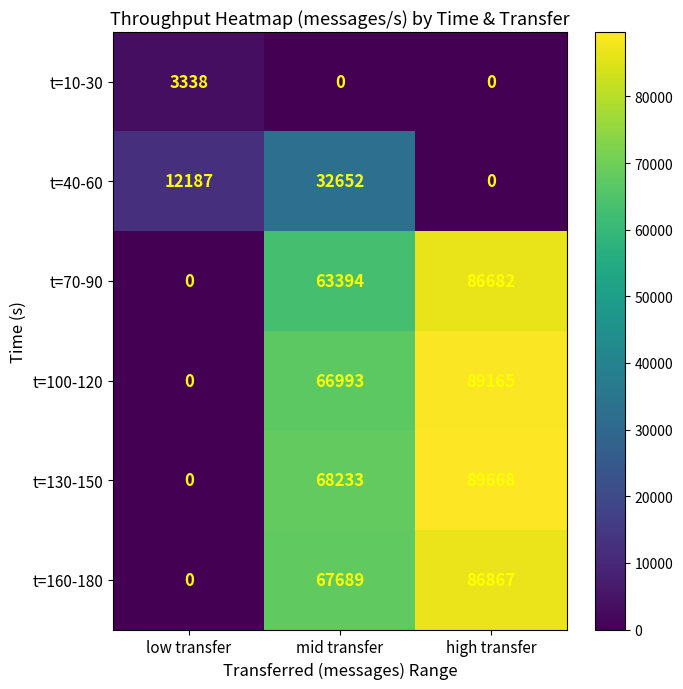

What is the spread (max minus min) of values at high transfer?

89668